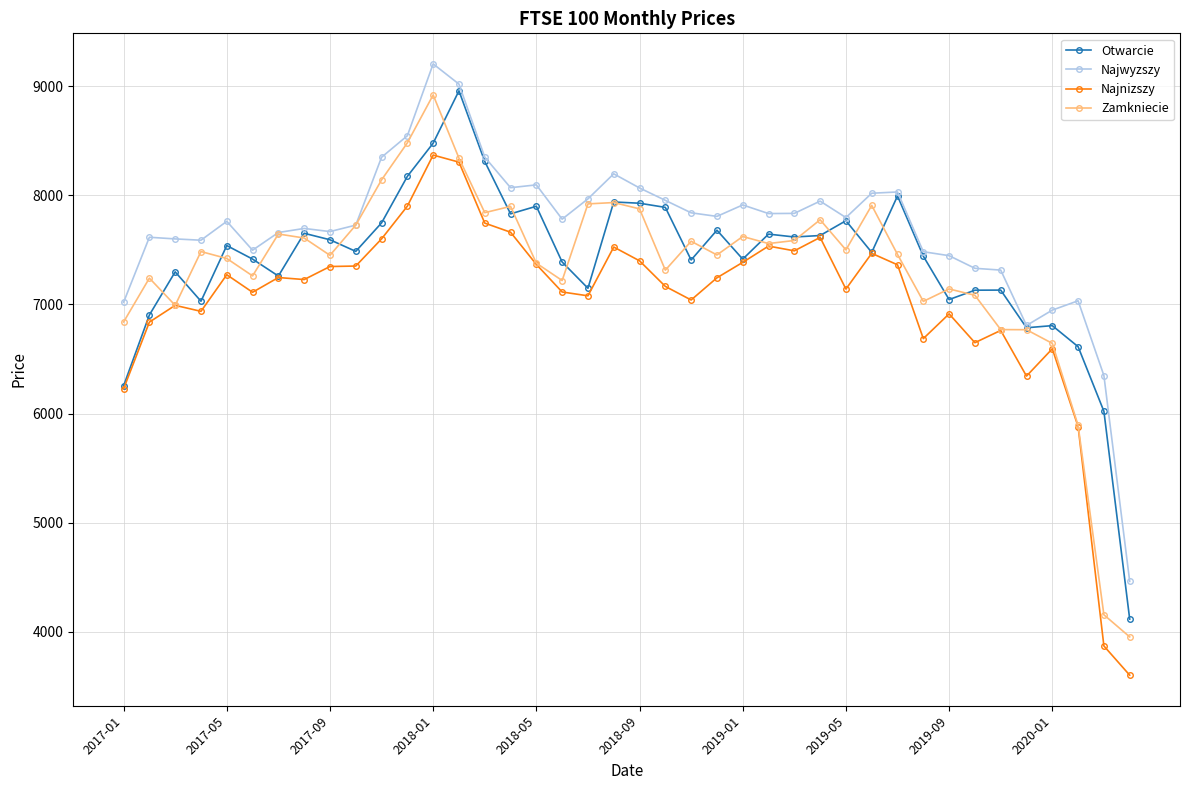

True or false: Najwyzszy and Najnizszy cross at least once.

False